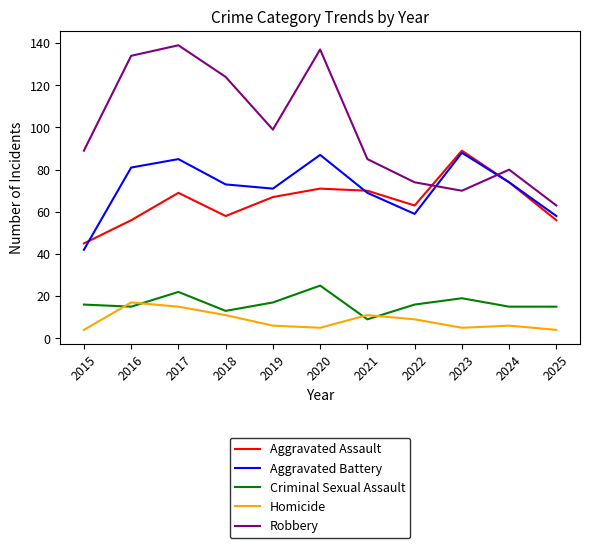

Between 2018 and 2024, which series saw the biggest shift?

Robbery